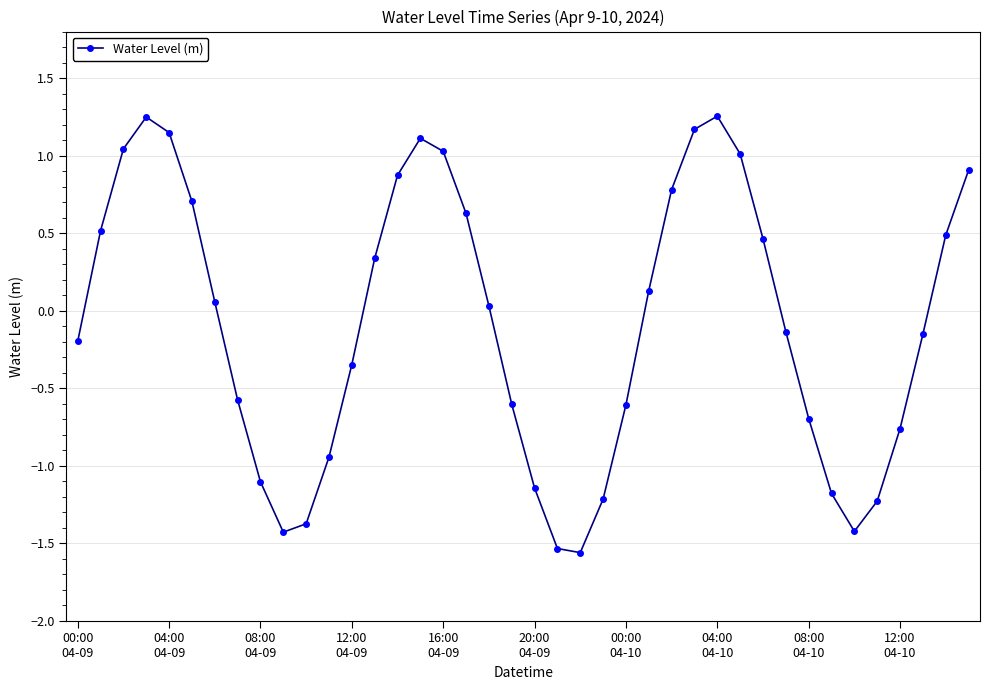

How many points are lower than both their immediate neighbors (excluding endpoints)?

3